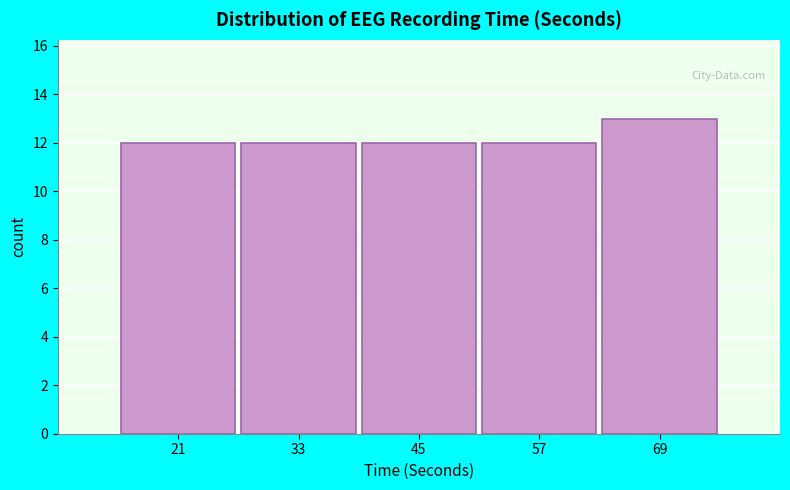

Reading left to right, list every bar in this chart as the range it spans on the x-axis followed by its height. Neither the bar edges nor the heights are printed on the chart, so give them approximately, as read against the axes.

15 to 27: 12
27 to 39: 12
39 to 51: 12
51 to 63: 12
63 to 75: 13